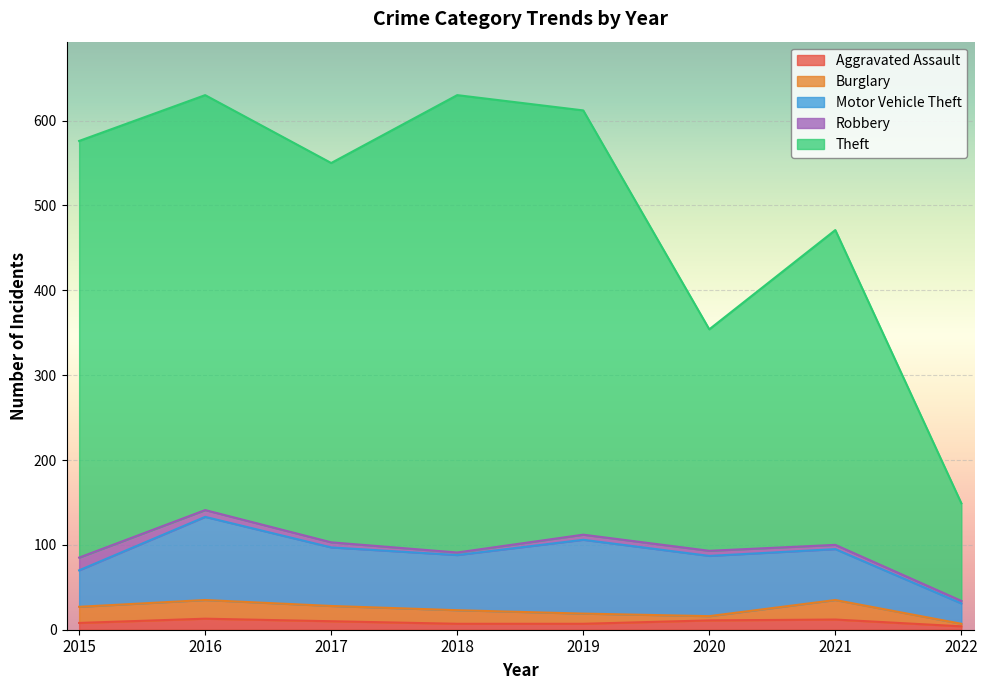

True or false: Theft has a value of 491 at 2015.

True